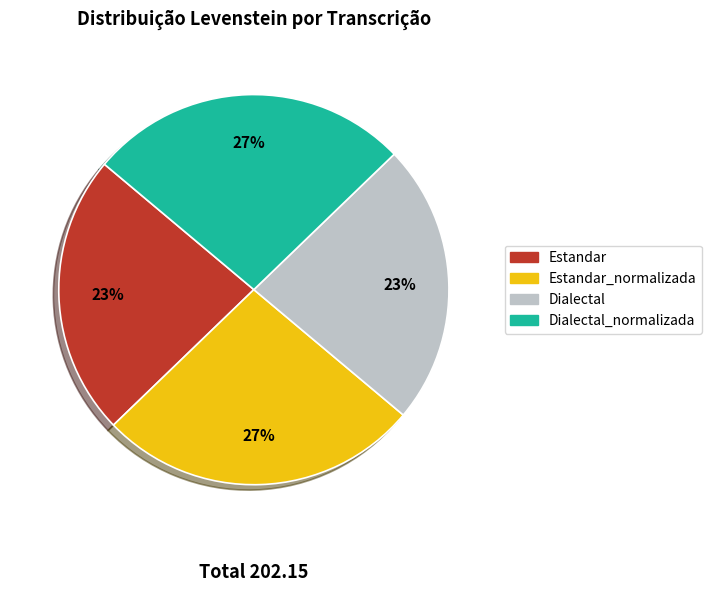

How many segments does this pie chart have?

4